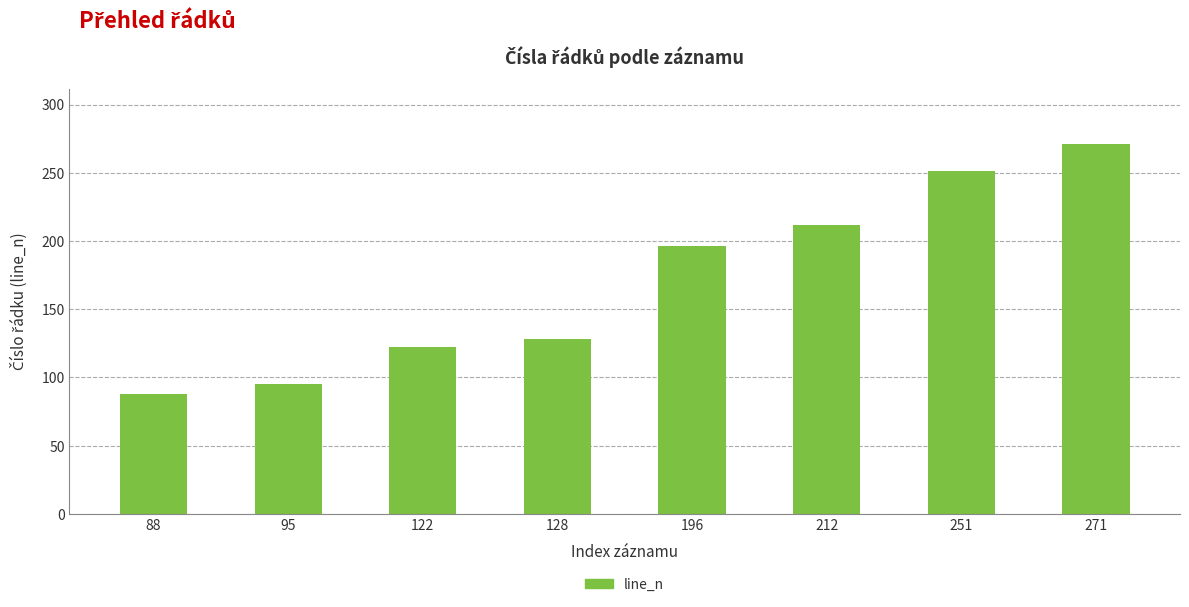

True or false: the data shows 122 at 122.

True